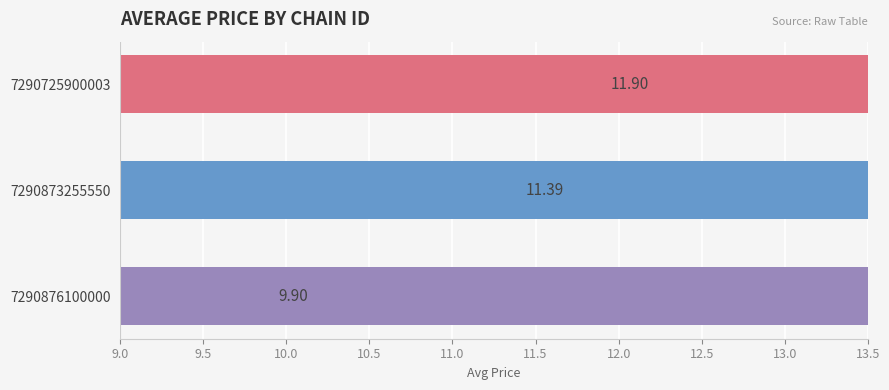

How many distinct data groups are displayed?

1